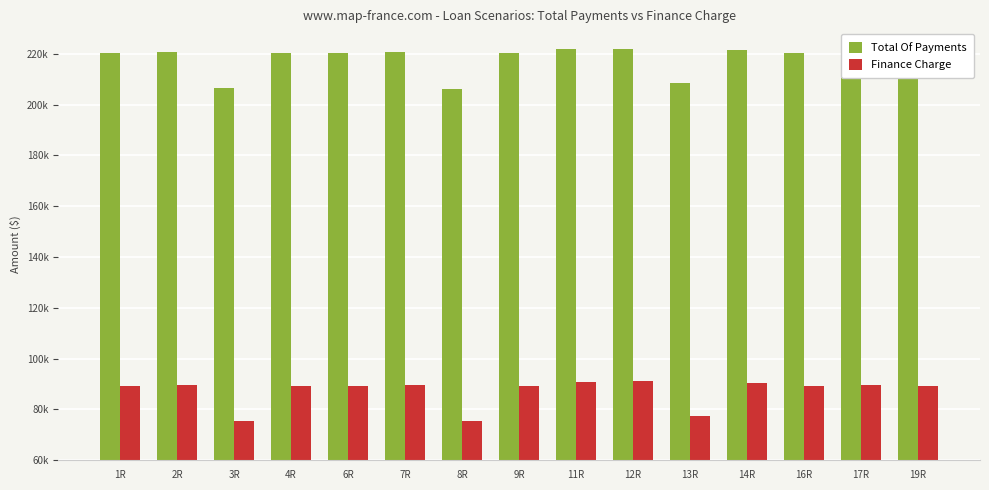

What is the spread (max minus min) of values at 16R?

131000.0